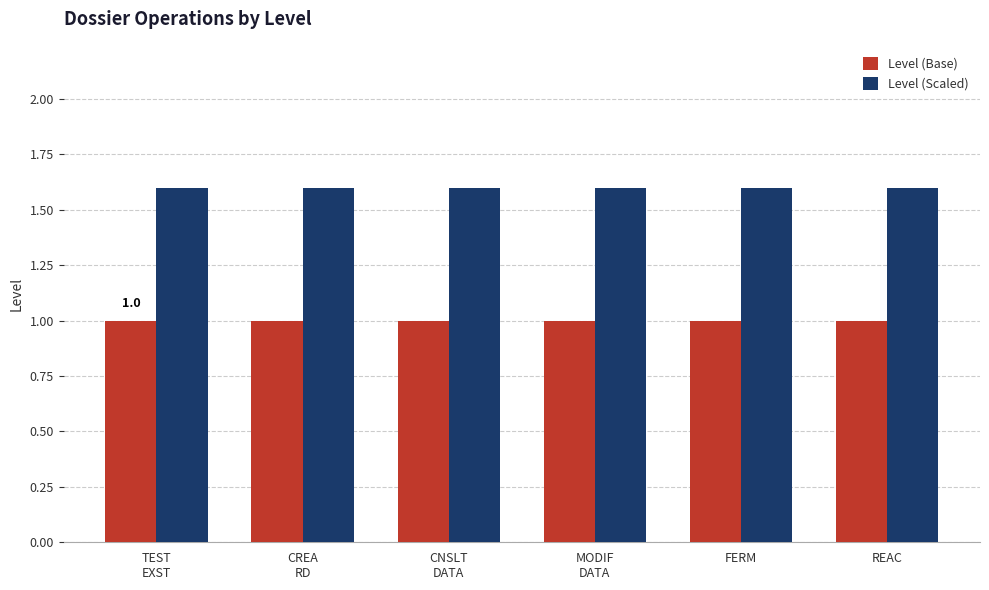

What is the greatest value displayed?

1.6